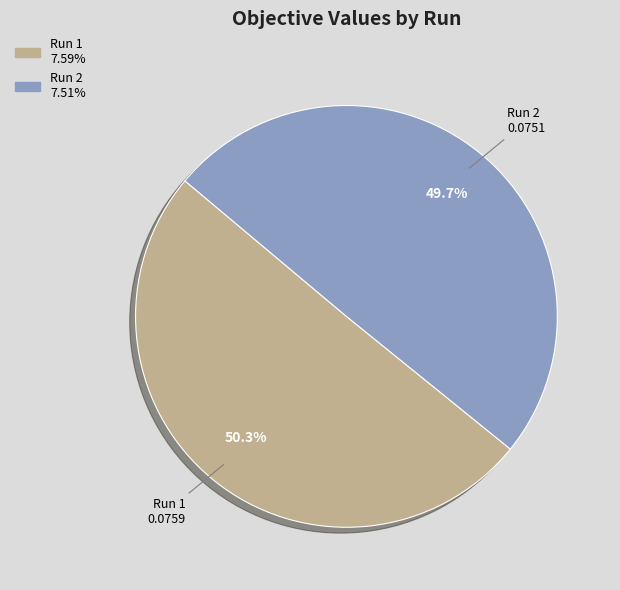

Is it true that Run 1 is 64% of the pie?

False